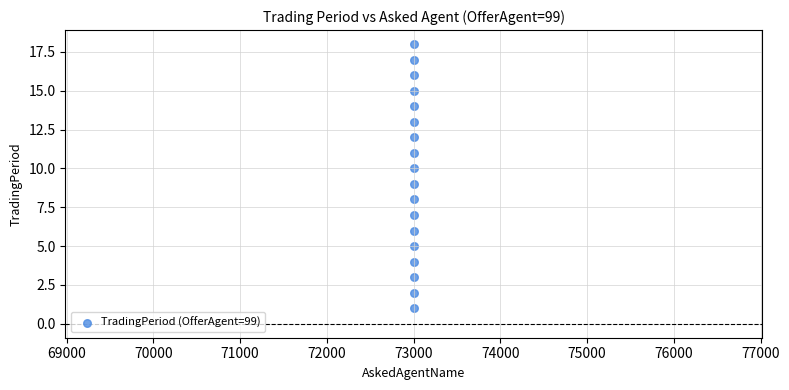

What is the range of Y values (max minus min)?

17